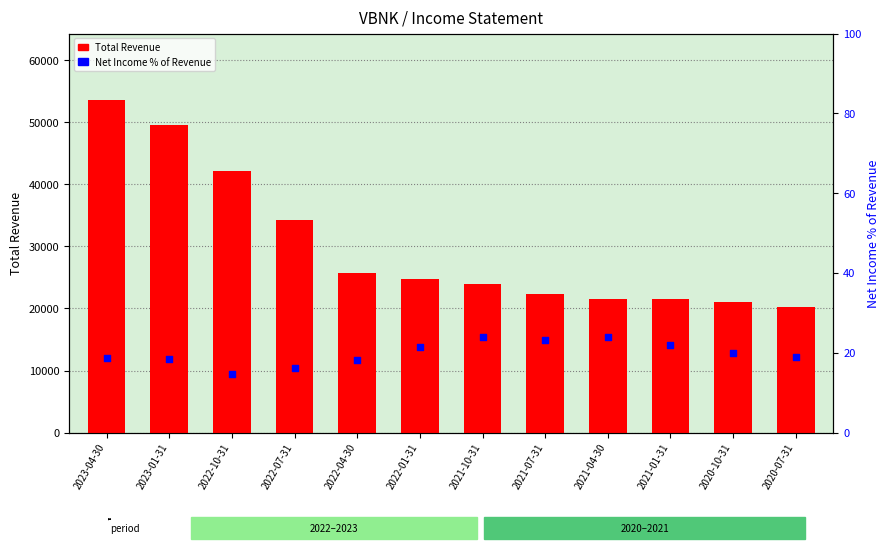

At how many categories does at least one series exceed 28269?

4